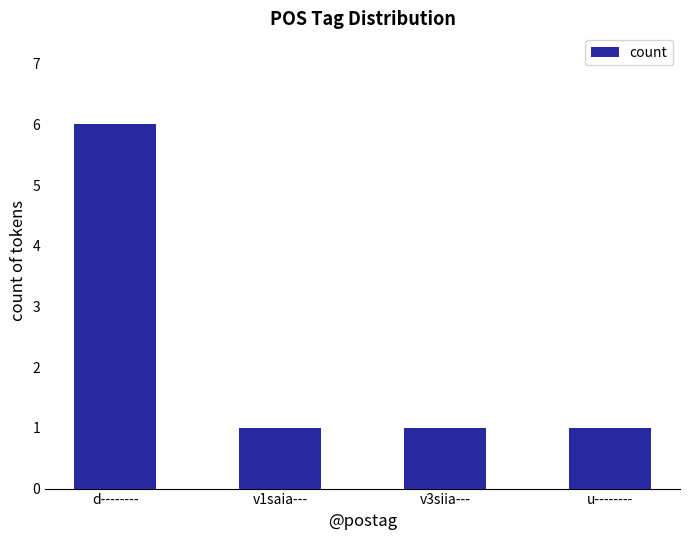

The value at v3siia--- is 1. True or false?

True